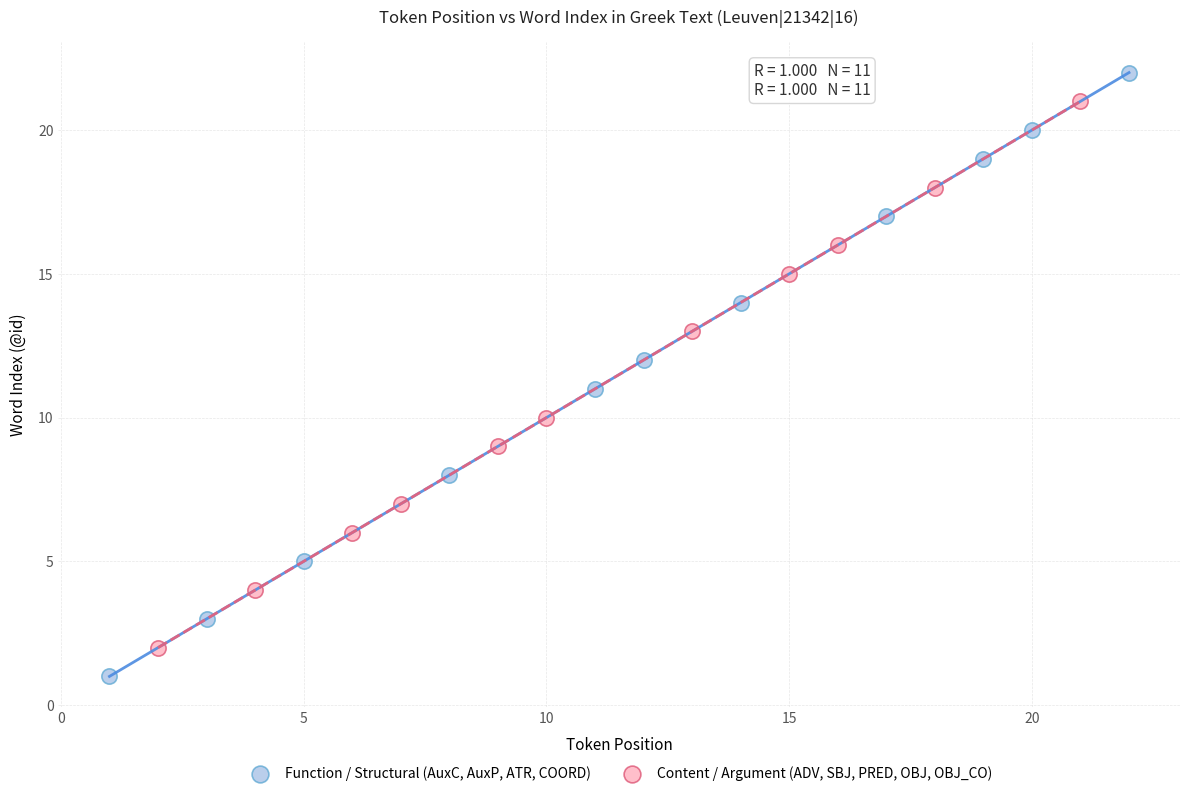

Which series reaches the minimum Y coordinate?

Function / Structural (AuxC, AuxP, ATR, COORD)